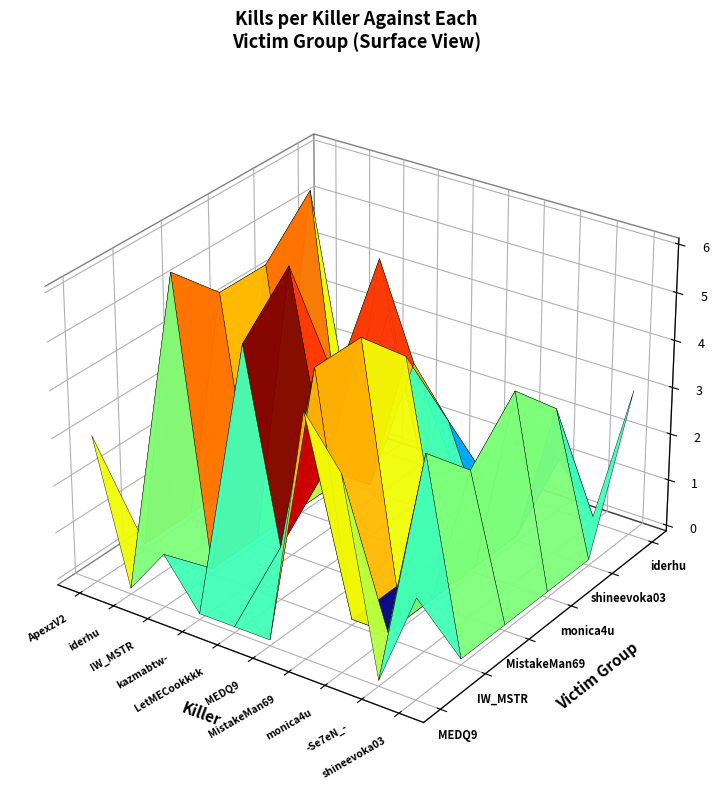

Reading left to right, list all the values displayed in this chart.

MEDQ9: 3	0	1	0	0	0	5	4	0	2
IW_MSTR: 0	6	0	5	1	5	0	0	4	0
MistakeMan69: 0	5	0	6	2	5	0	0	3	0
monica4u: 0	5	0	3	1	4	0	0	4	0
shineevoka03: 0	6	0	5	3	2	0	0	3	0
iderhu: 1	0	3	0	0	0	2	1	0	3